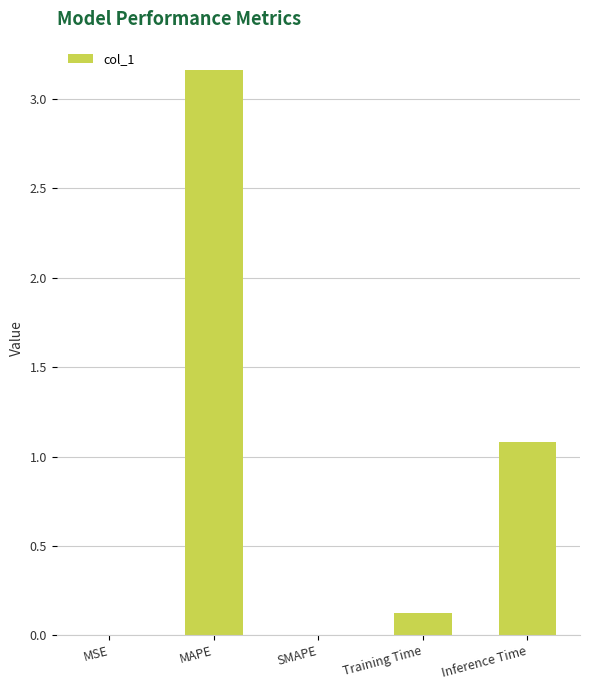

At which label is the value closest to 1?

Inference Time